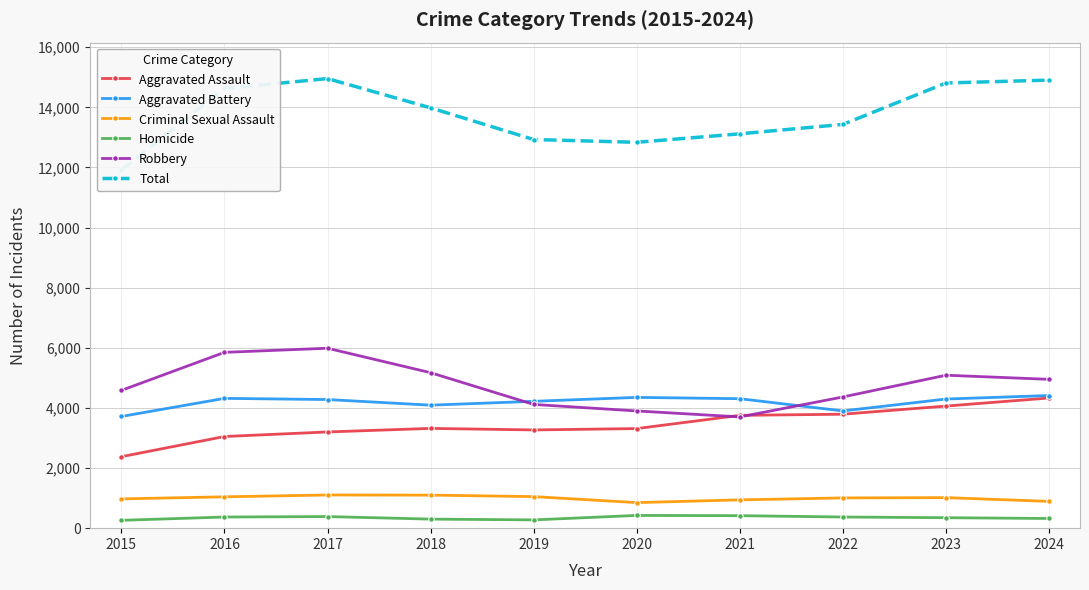

Which has a higher value, 2022 or 2023?

2023